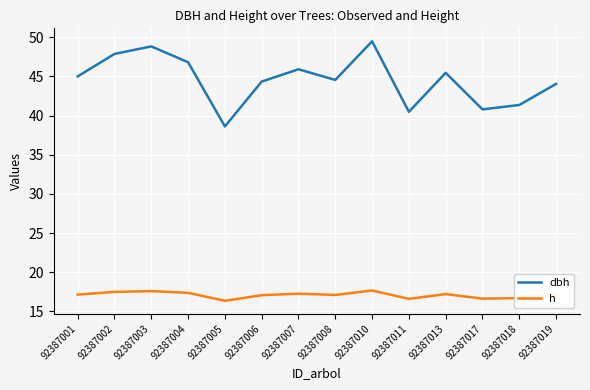

Rank the series by their average value, from lowest to highest.

h, dbh